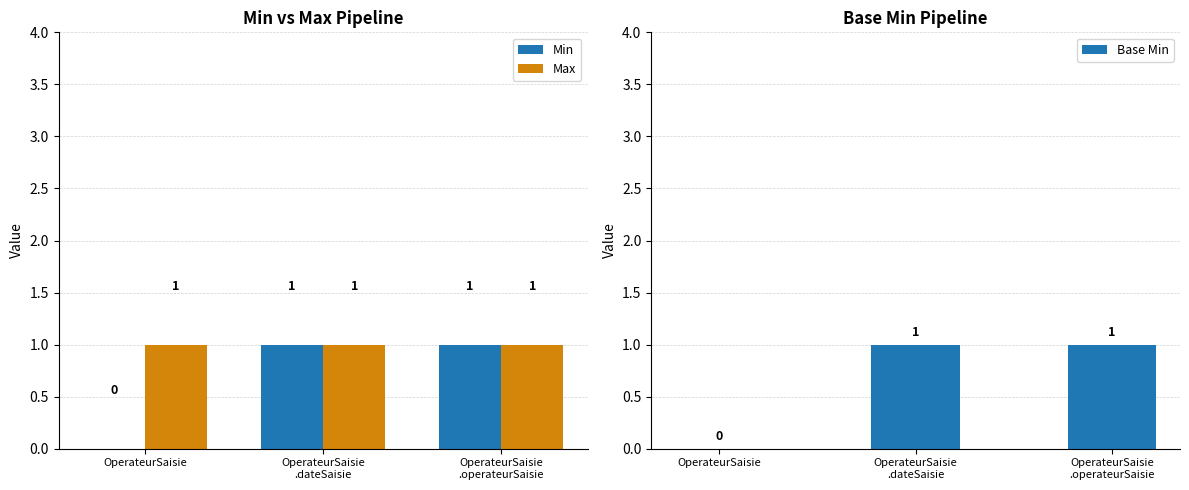

Count the Min values in the range 0 to 1.

3